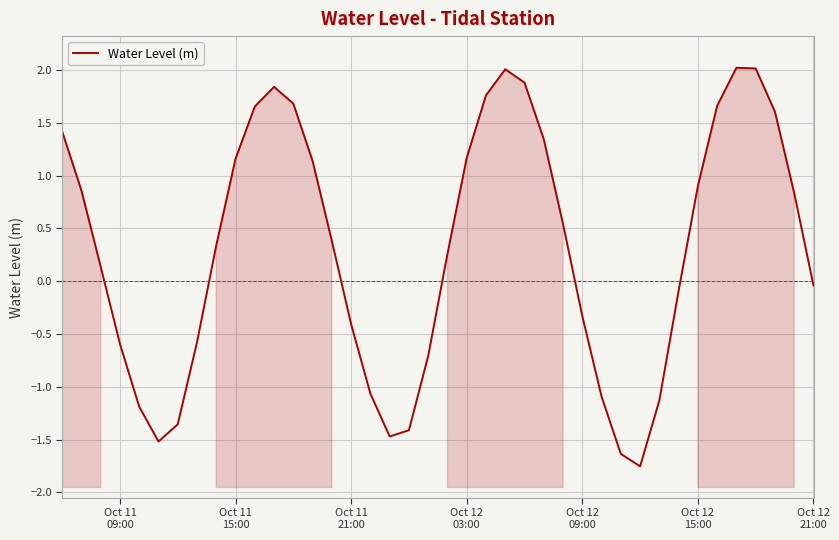

How many lines are shown in the chart?

1